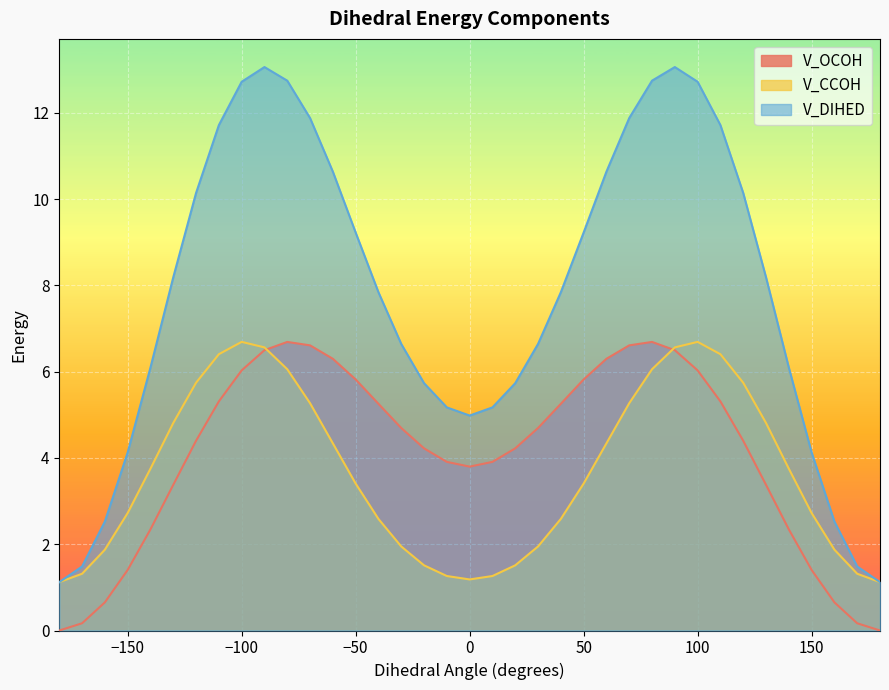

Which has a higher value, 70 or 140?

70